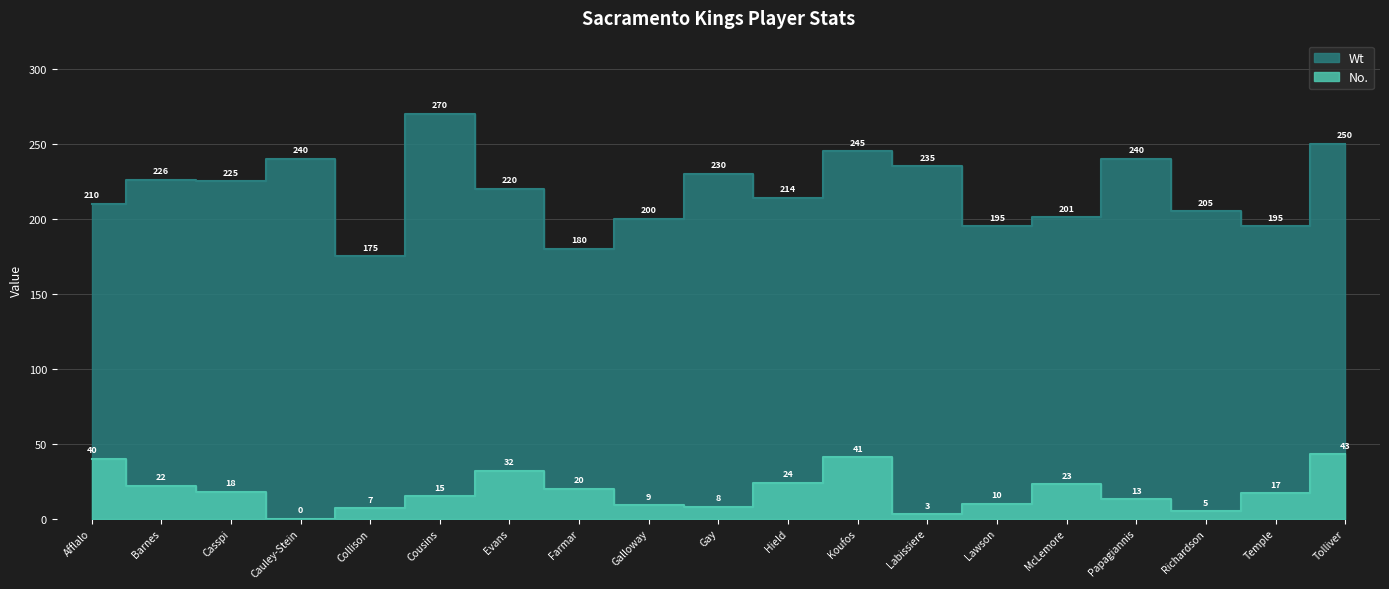

List the series in order of their peak value, lowest first.

No., Wt